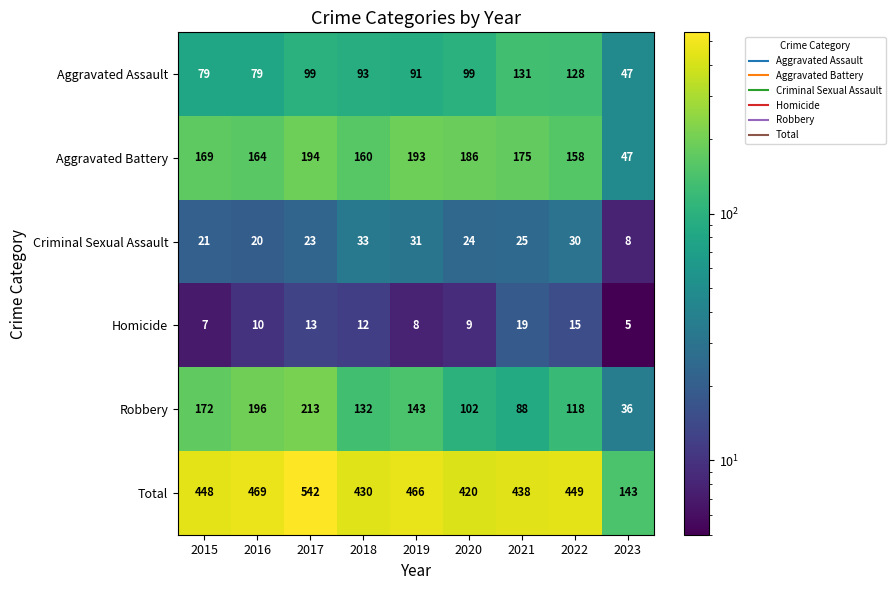

What is the difference between the highest and lowest values at 2022?

434